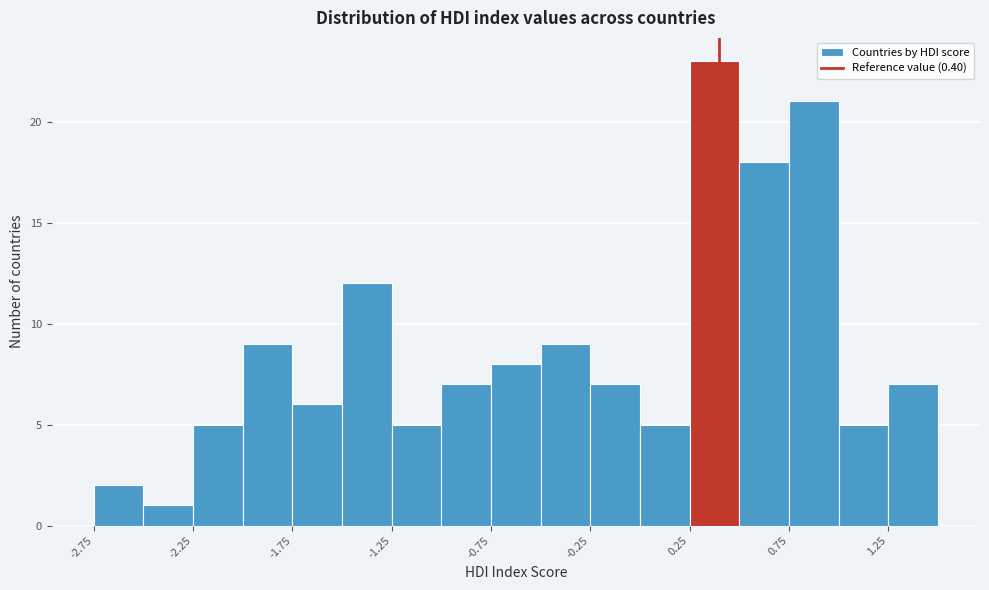

Reading left to right, transcribe this chart: for each bar, give the range it covers on the x-axis and its height. The values are not printed on the chart, so give them approximately, as read against the axis.

-2.75 to -2.50: 2
-2.50 to -2.25: 1
-2.25 to -2.00: 5
-2.00 to -1.75: 9
-1.75 to -1.50: 6
-1.50 to -1.25: 12
-1.25 to -1.00: 5
-1.00 to -0.75: 7
-0.75 to -0.50: 8
-0.50 to -0.25: 9
-0.25 to 0.00: 7
0.00 to 0.25: 5
0.25 to 0.50: 23
0.50 to 0.75: 18
0.75 to 1.00: 21
1.00 to 1.25: 5
1.25 to 1.50: 7